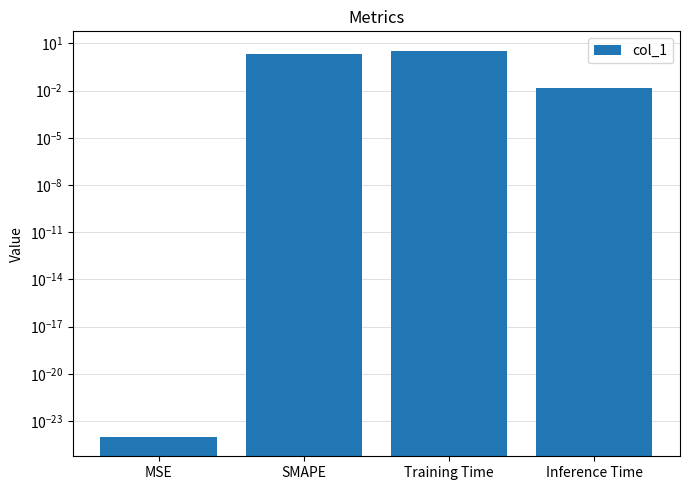

Reading left to right, transcribe all the data shown in this chart.

0.0	2.0	3.5	0.0